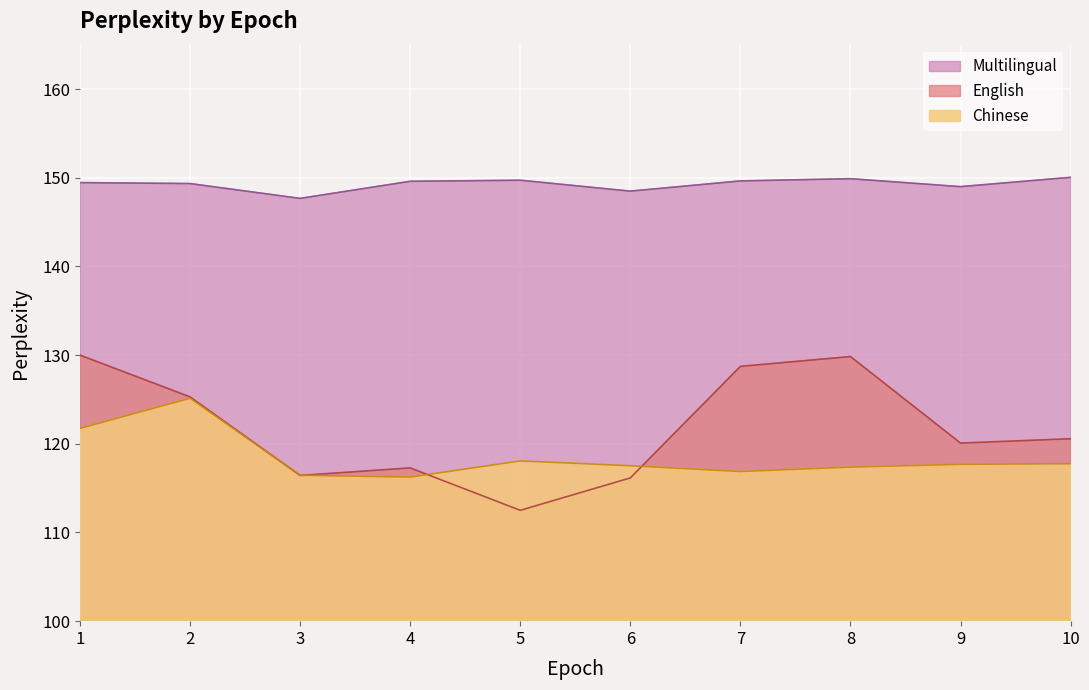

Which series has the largest total across all categories?

Multilingual